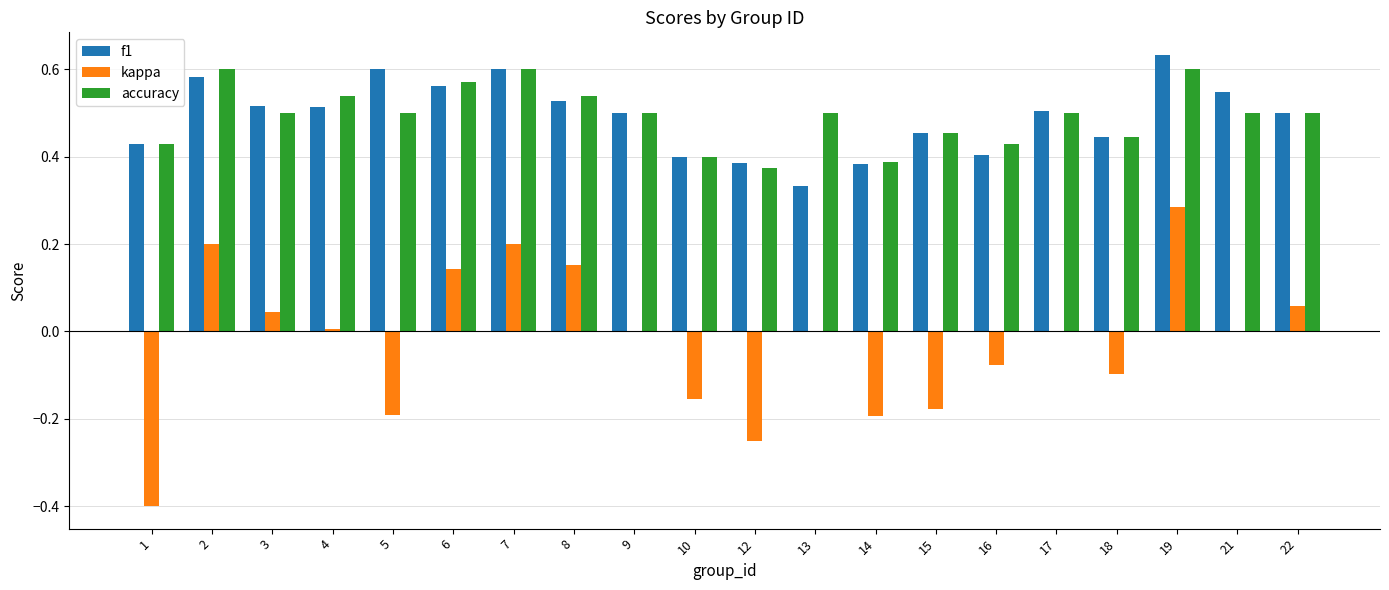

Which series has the largest range (max minus min)?

kappa